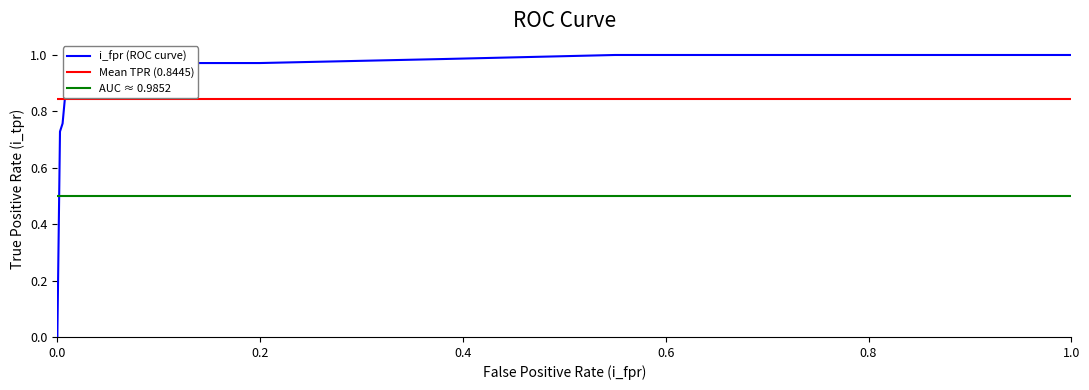

Rank the categories by value from lowest to highest.

0.0, 0.0, 0.0025575447570332483, 0.0025575447570332483, 0.005115089514066497, 0.005115089514066497, 0.0076726342710997444, 0.0076726342710997444, 0.010230179028132993, 0.010230179028132993, 0.015345268542199489, 0.015345268542199489, 0.020460358056265986, 0.020460358056265986, 0.030690537084398978, 0.030690537084398978, 0.09207161125319693, 0.09718670076726342, 0.19948849104859334, 0.19948849104859334, 0.38107416879795397, 0.38107416879795397, 0.5498721227621484, 0.5549872122762148, 1.0, 1.0